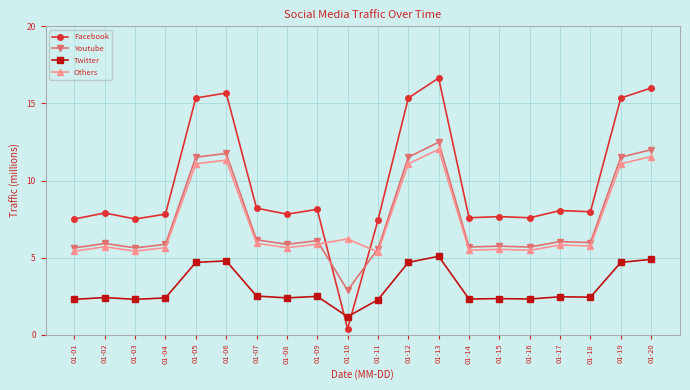

Which series has the largest total across all categories?

Facebook